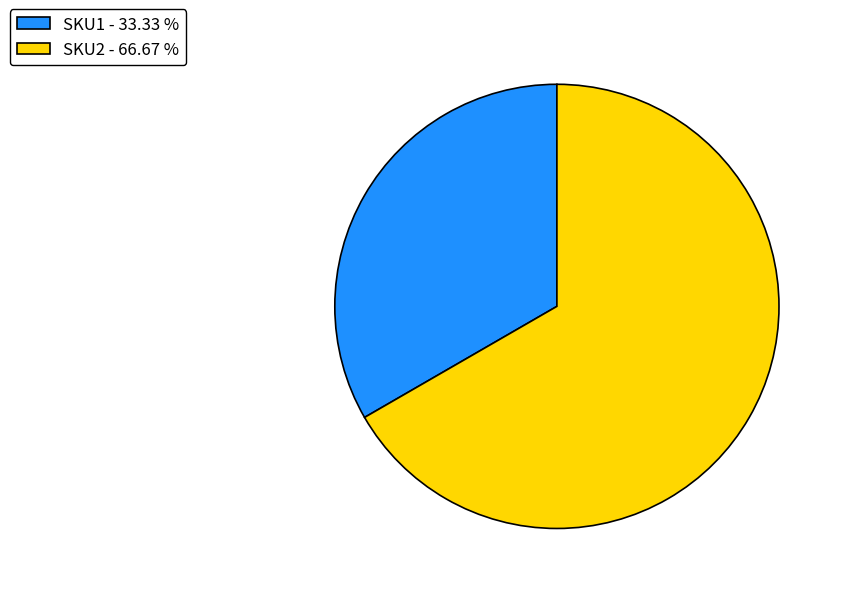

Does SKU2 - 66.67 % represent more than half of the total?

Yes